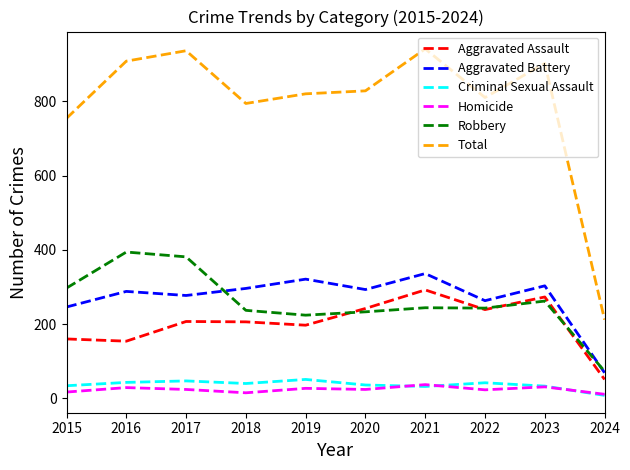

Where does the Aggravated Battery series first go above 293?

2018